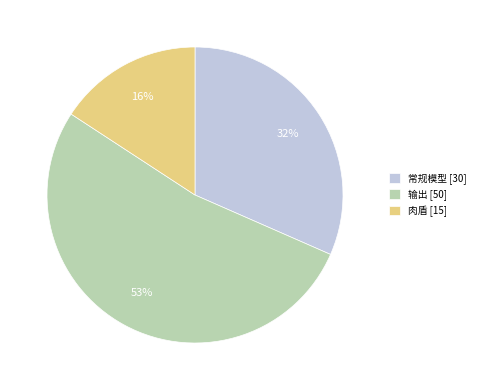

To the nearest percent, what is the difference between the 肉盾 and 输出 slice percentages?

37%